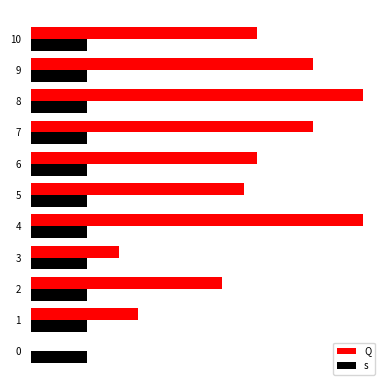

At which label does Q first exceed 119?

4